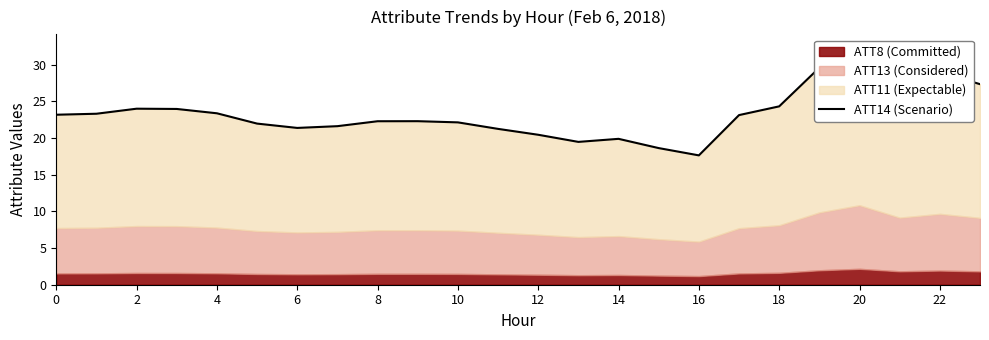

What is the greatest value displayed?

32.5